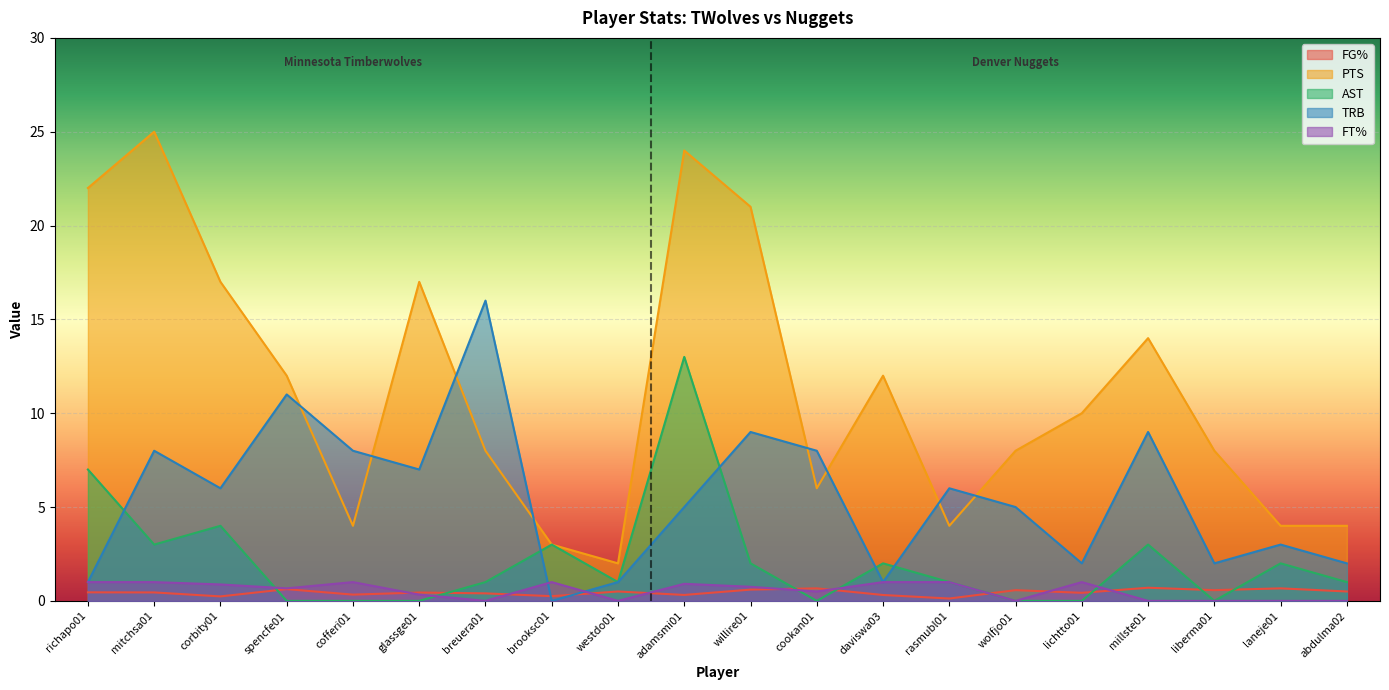

Is it true that AST equals 1.0 at westdo01?

True